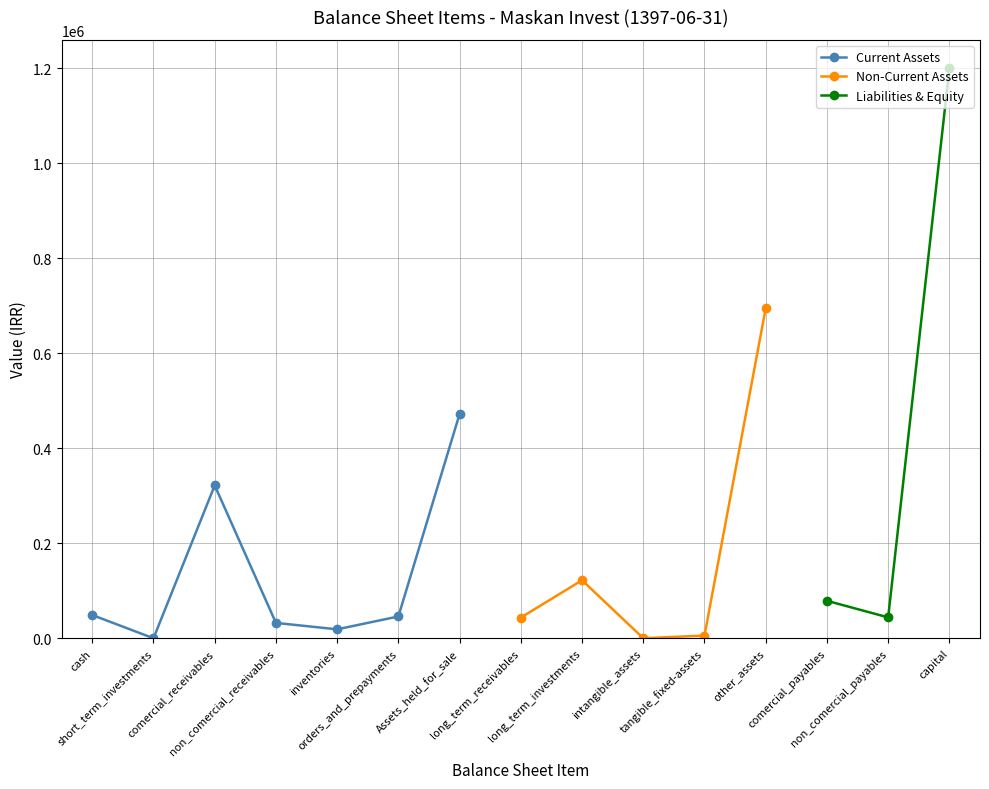

What is the label of the 6th point from the left?

orders_and_prepayments